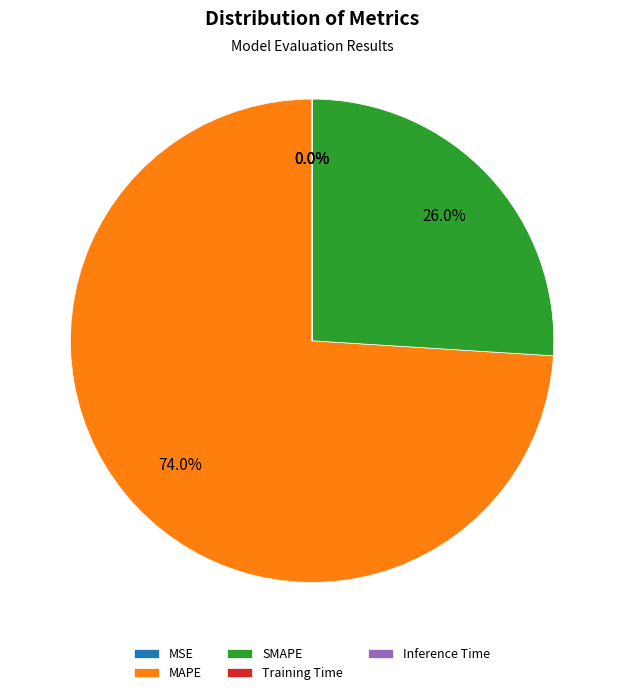

Is there any slice that represents more than half of the pie?

Yes